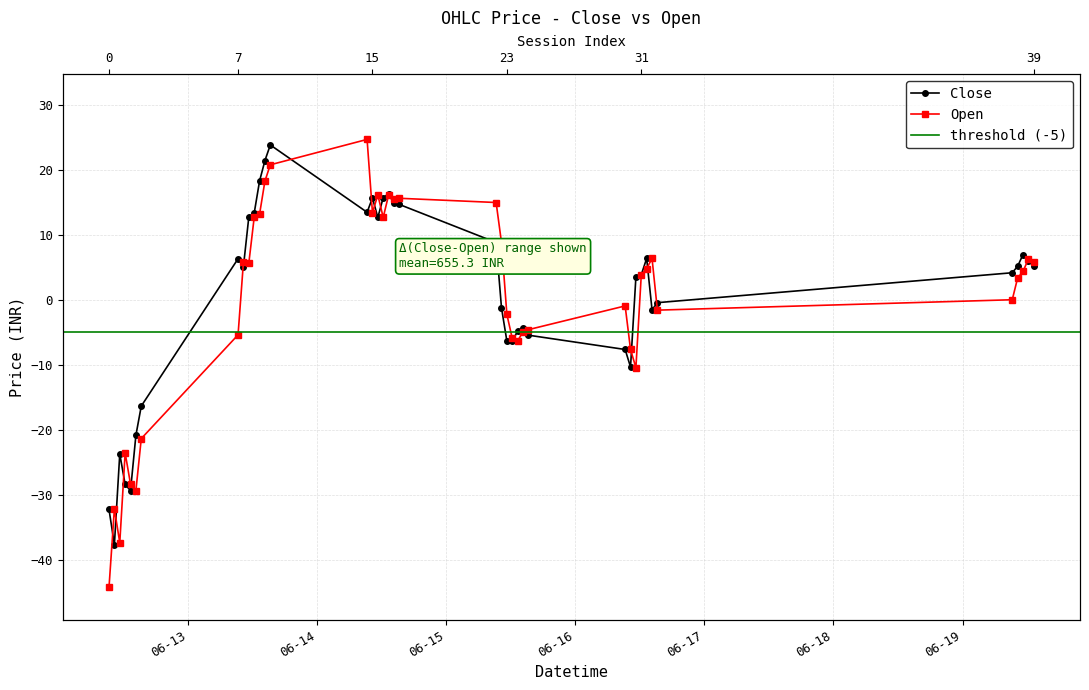

At which label does Open reach its minimum?

2023-06-12 09:15